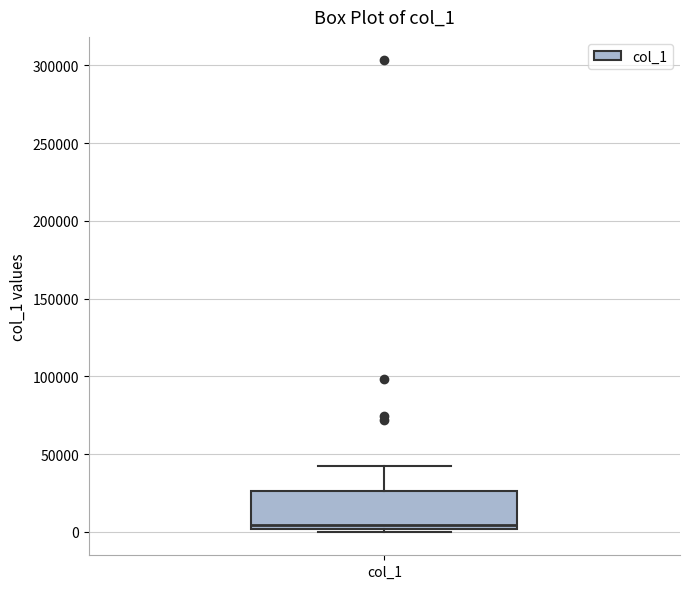

Transcribe this box plot: give where the median line is, the range the box spans, and where the two whiskers end, as read against the y-axis. The values are not printed on the chart, so give them approximately, as read against the axis.

median 5000, box 0 to 25000, whiskers 0 (just below the box's lower edge) to 40000